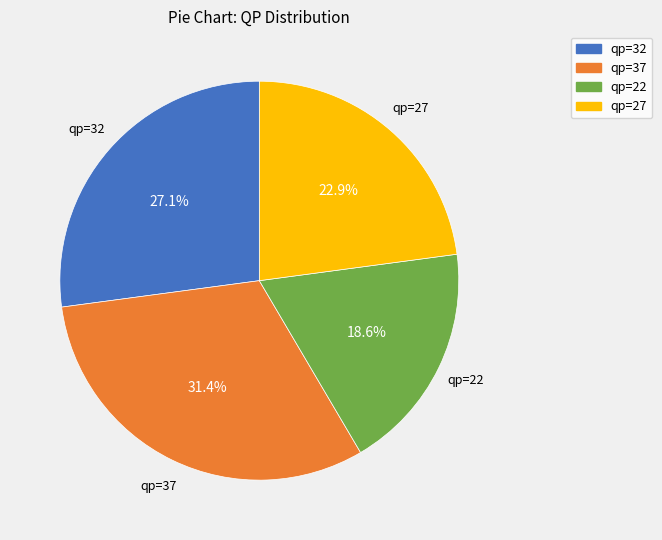

Which has a higher value, qp=27 or qp=22?

qp=27